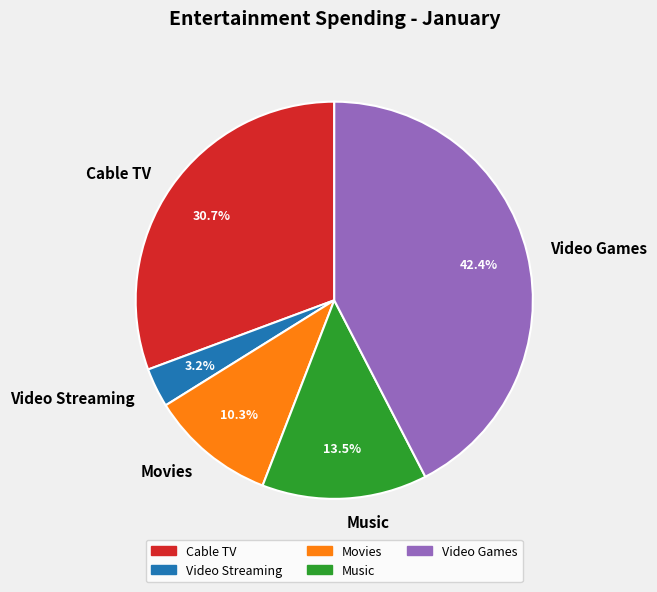

True or false: Cable TV accounts for 31% of the total.

True